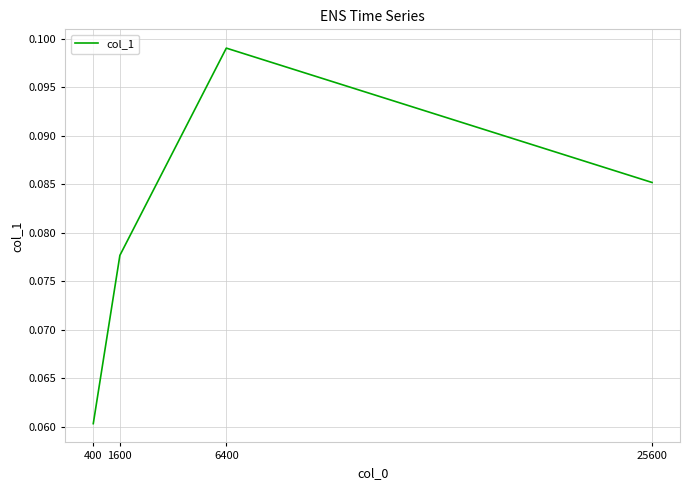

How many lines are shown in the chart?

1